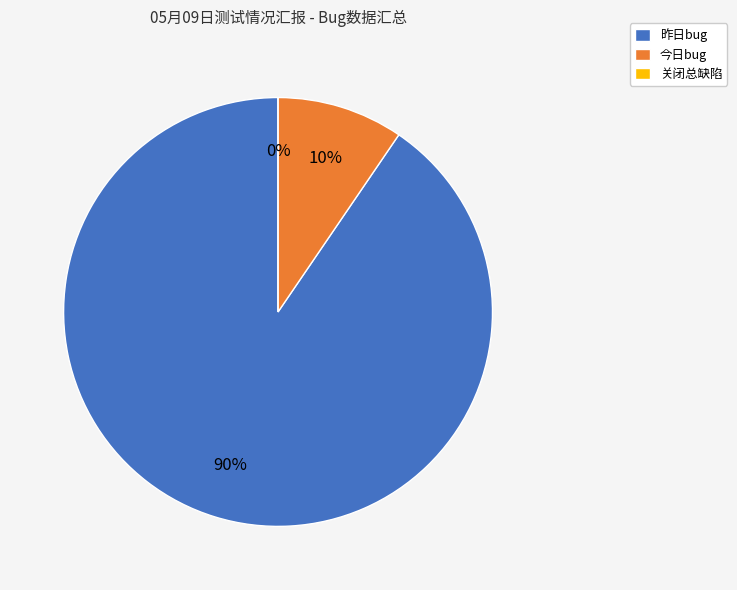

How many segments does this pie chart have?

3